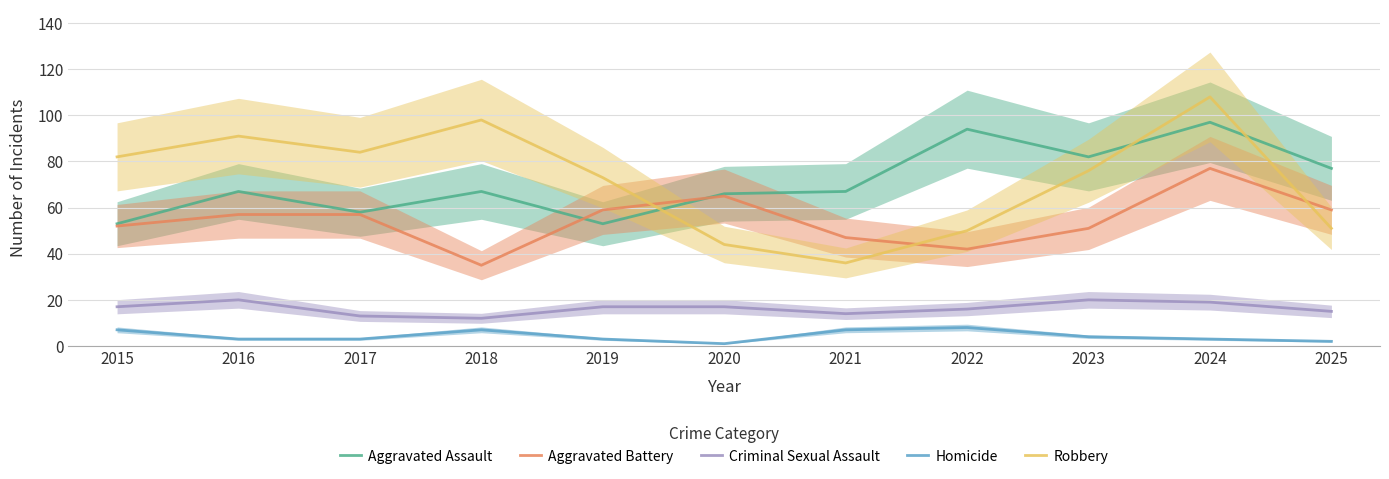

Where does the Aggravated Battery series first go above 57?

2019